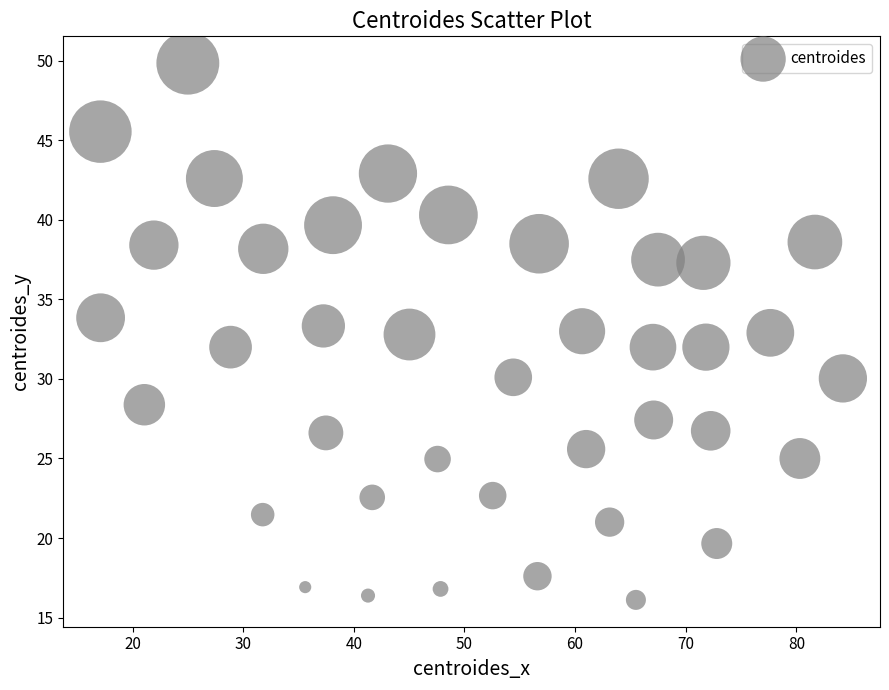

What is the range of X values (max minus min)?

67.1